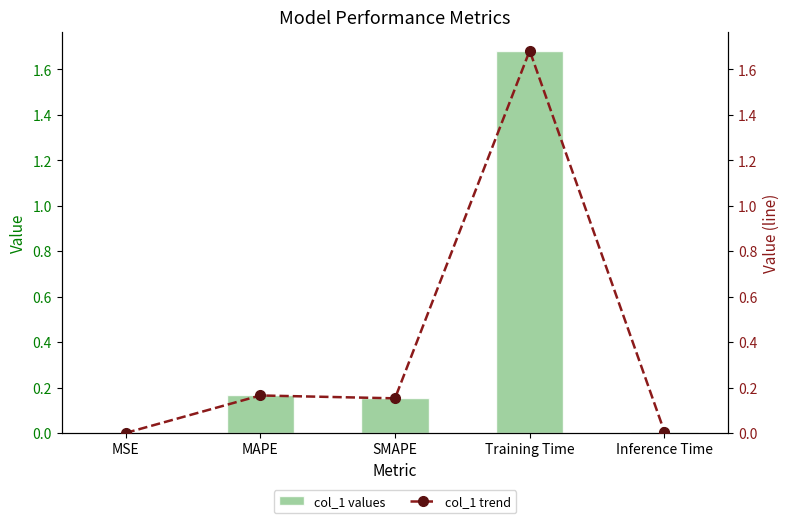

What is the average value of the col_1 trend series?

0.4